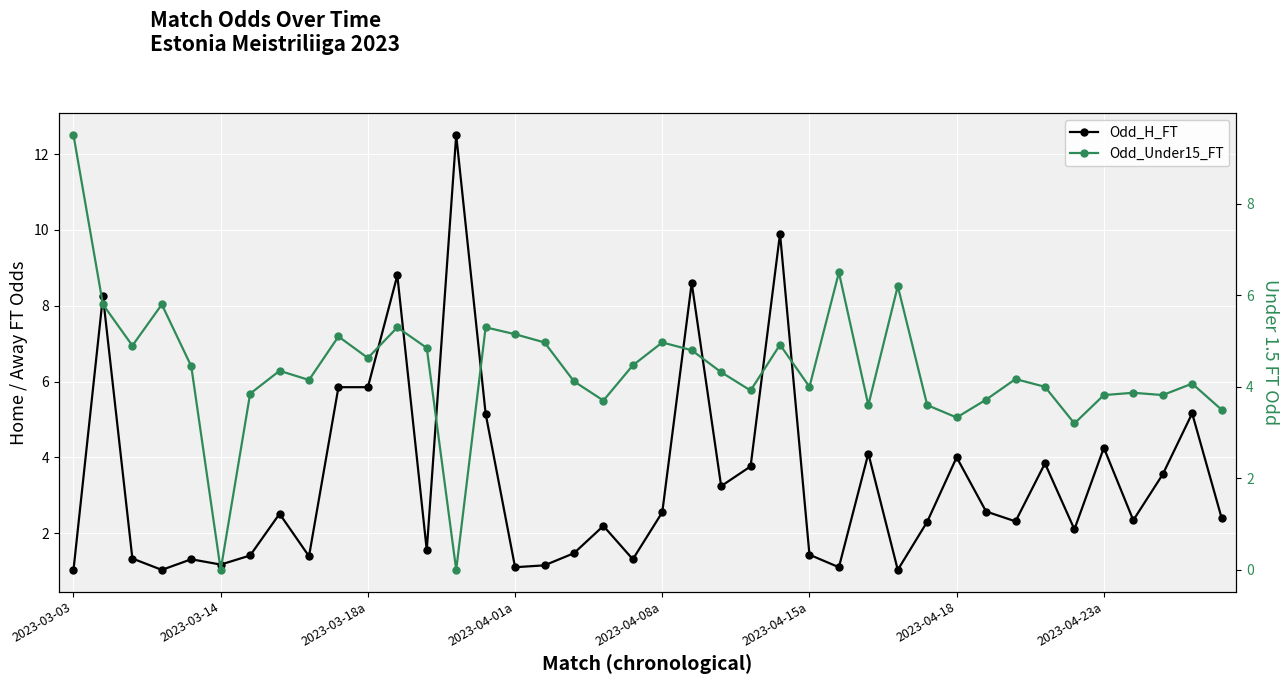

What is the spread (max minus min) of values at 22?

1.1